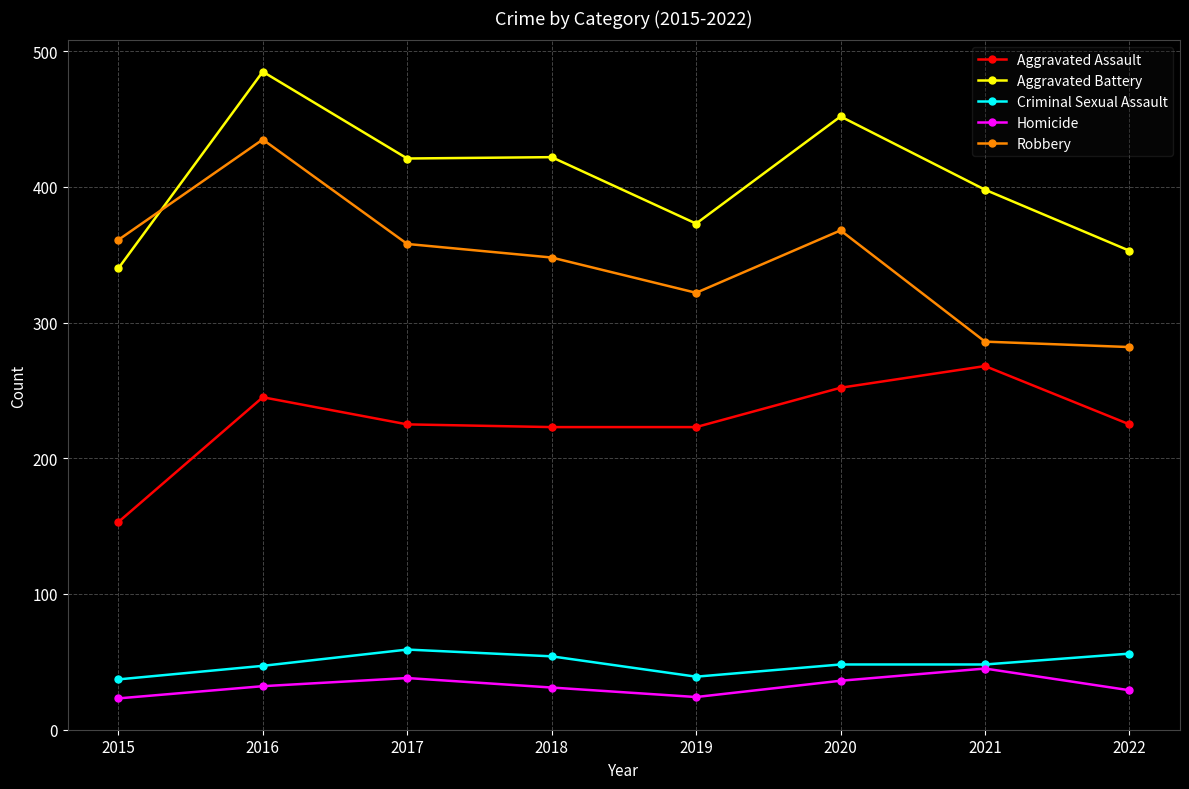

What is the difference between the Robbery values at 2019 and 2022?

40